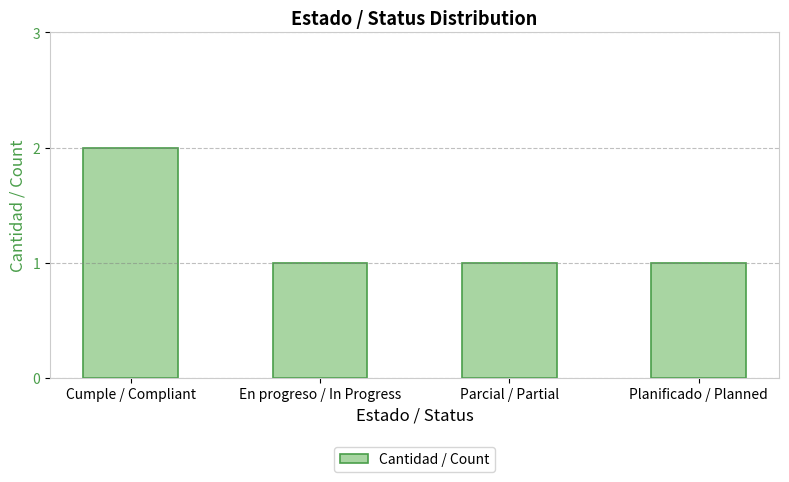

Is it true that the value at Cumple / Compliant is 4?

False